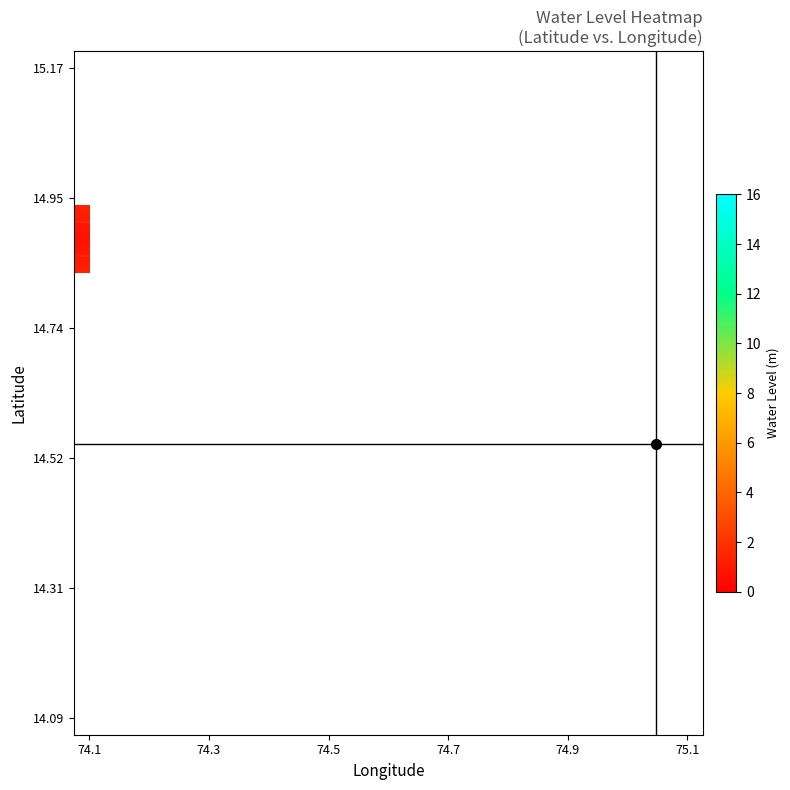

Count the number of data series in this chart.

20